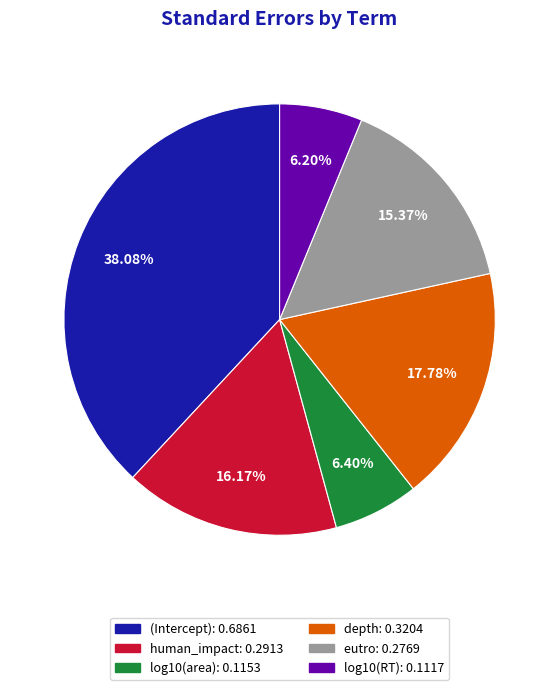

What is the largest slice in the pie chart?

(Intercept)